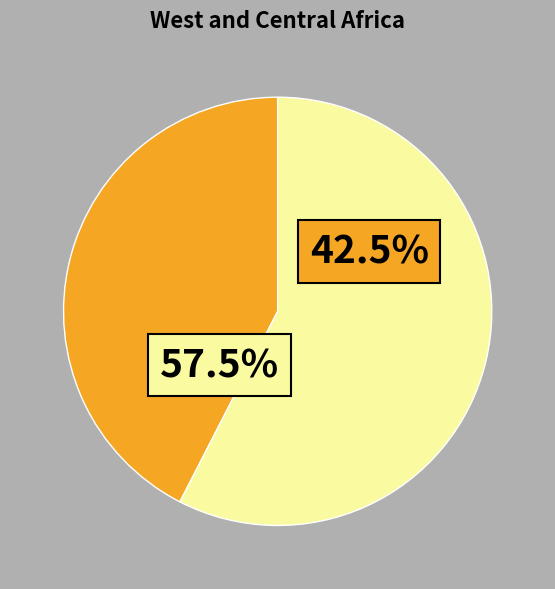

Is there a majority slice in this chart?

Yes